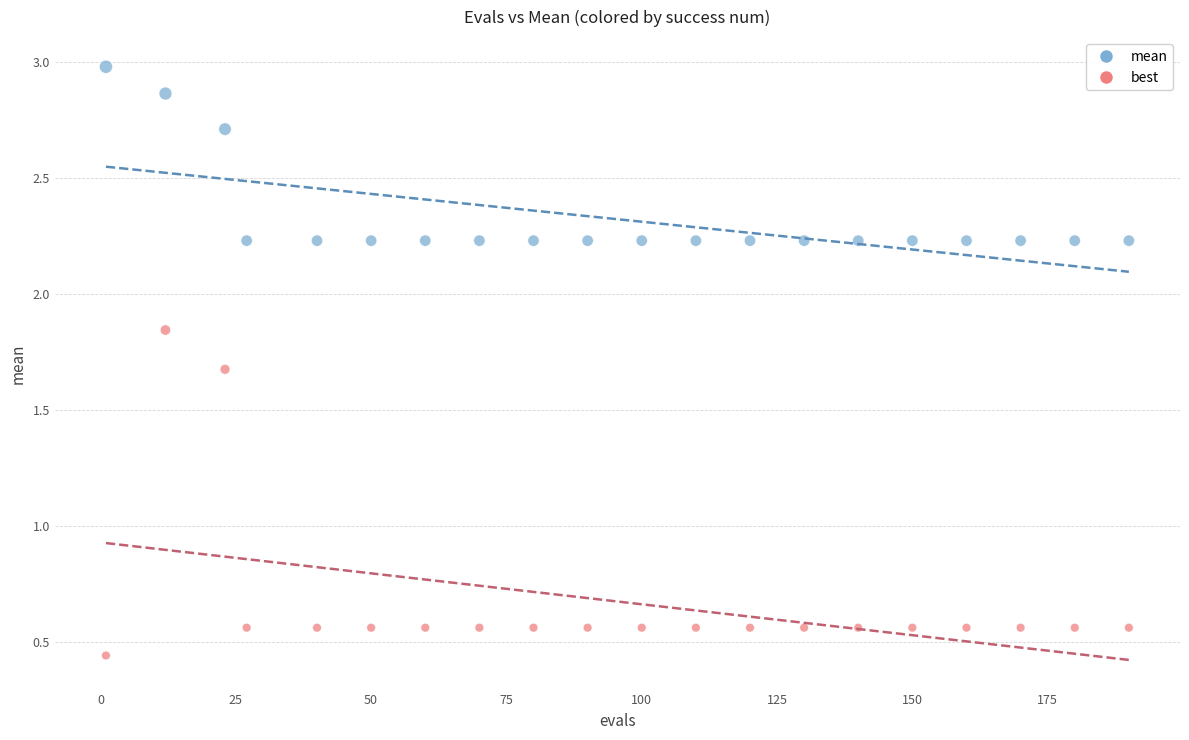

Which series reaches the maximum Y coordinate?

mean